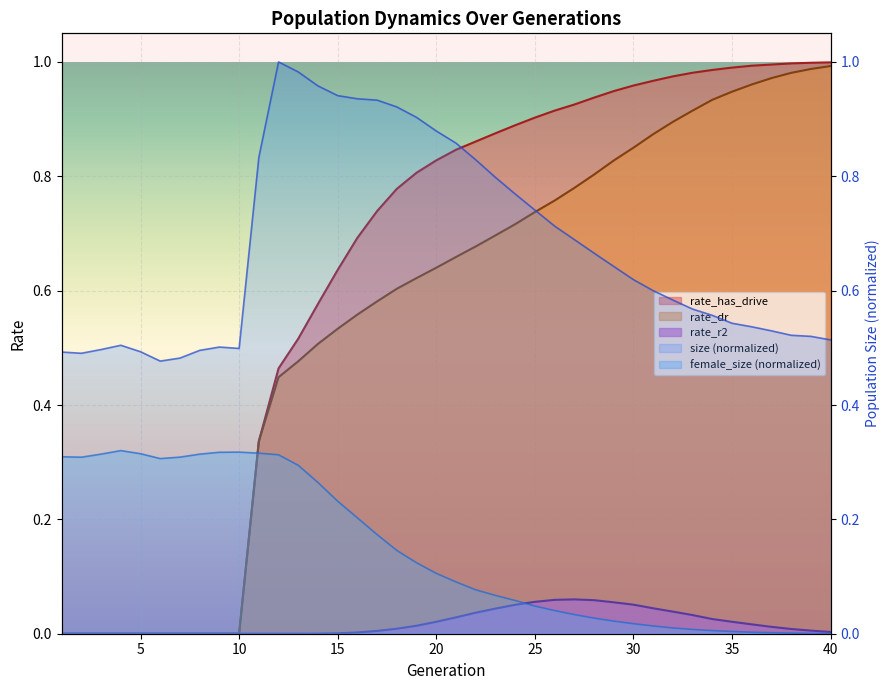

How many intersections are there between size and rate_has_drive?

1